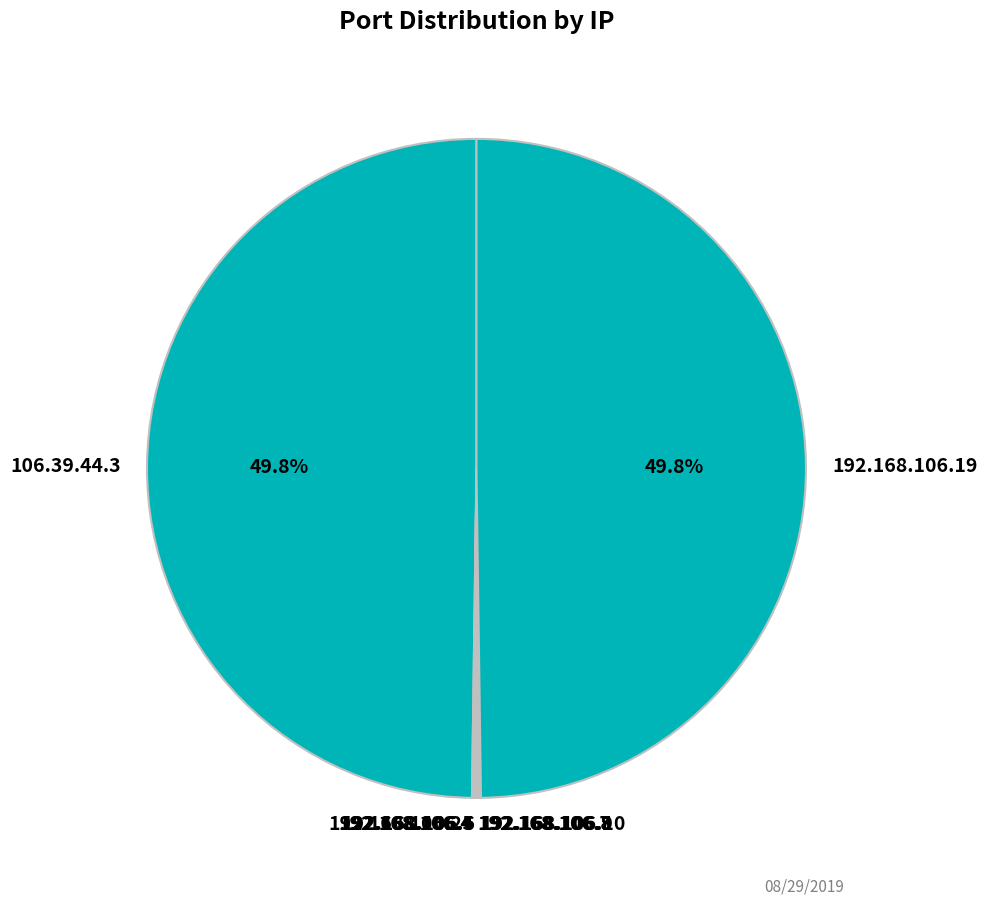

Does 192.168.106.6 account for over 50% of the chart?

No